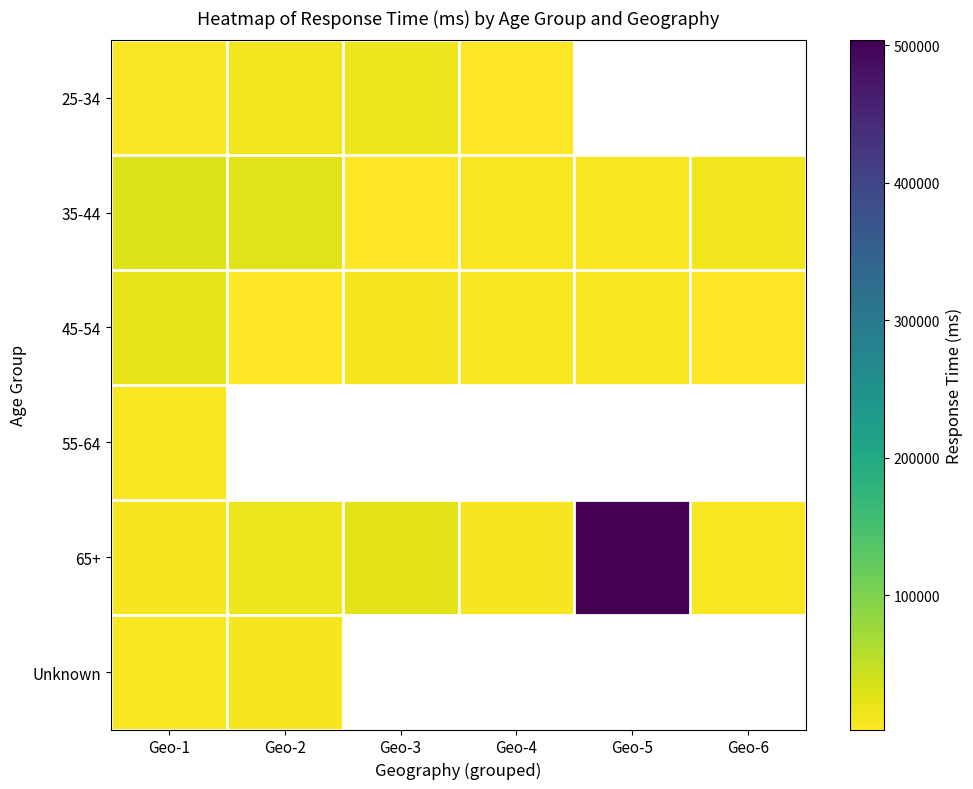

How many data points in 65+ are less than 15202?

3